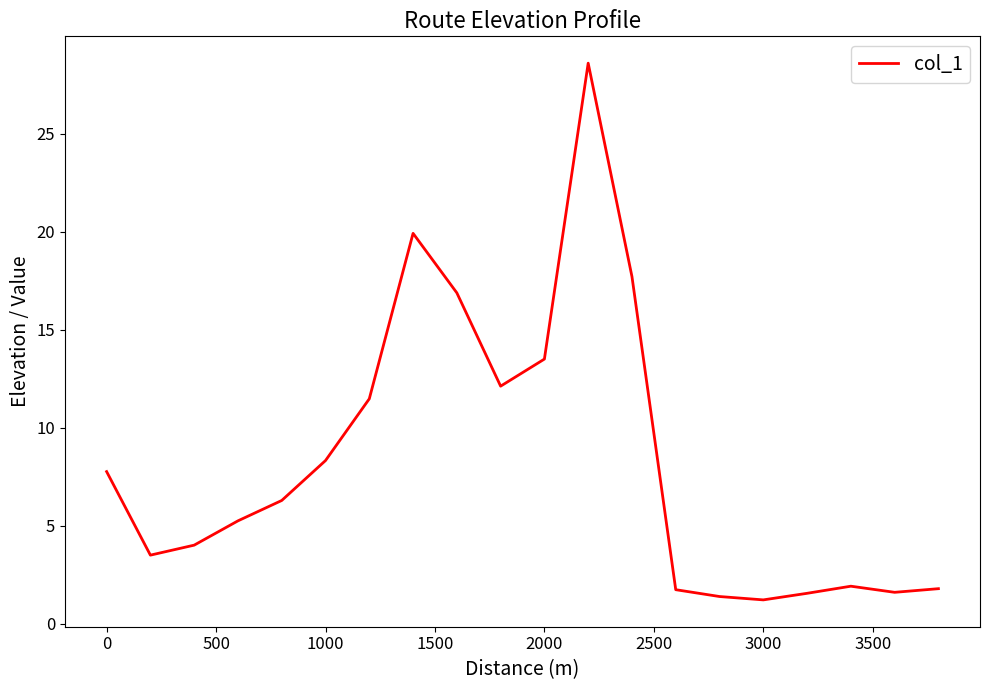

What is the difference between the maximum and minimum values?

27.4